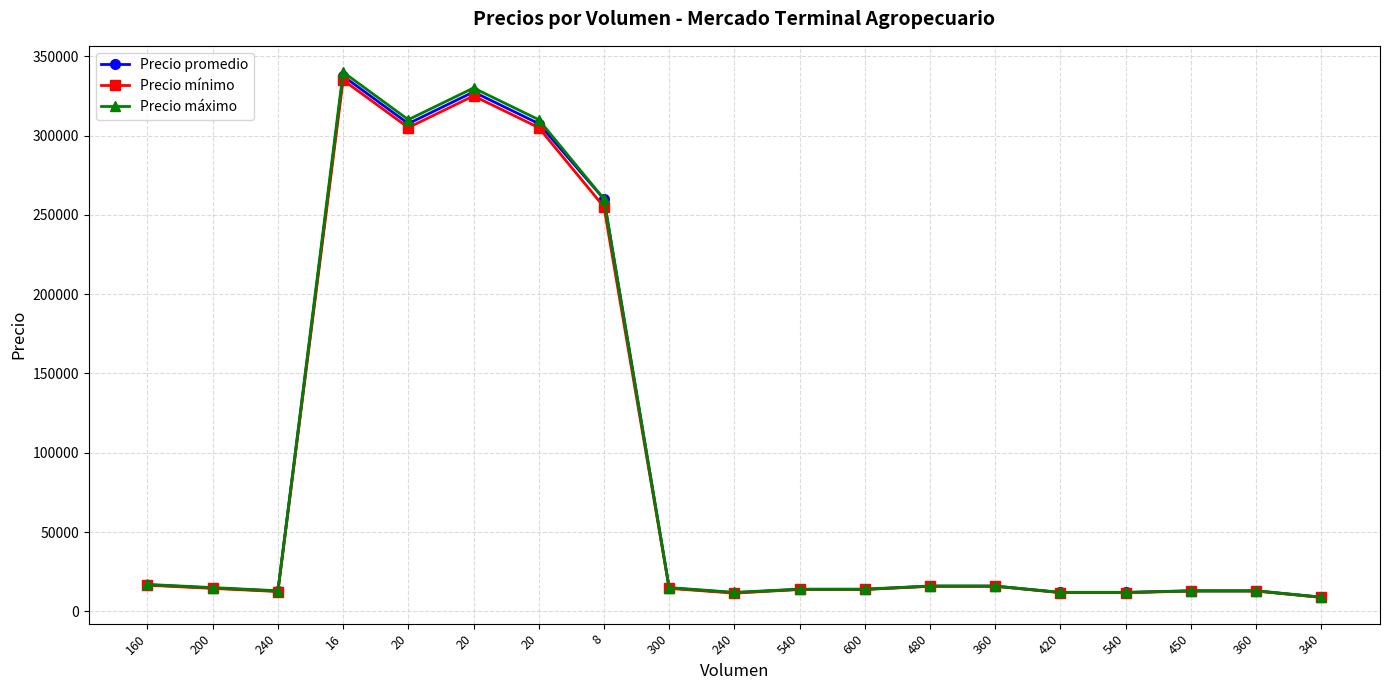

Which series has the largest range (max minus min)?

Precio máximo